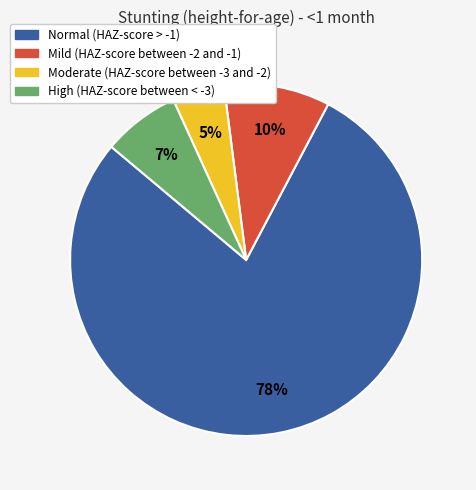

To the nearest percent, what percentage of the pie is Normal (HAZ-score > -1)?

78%